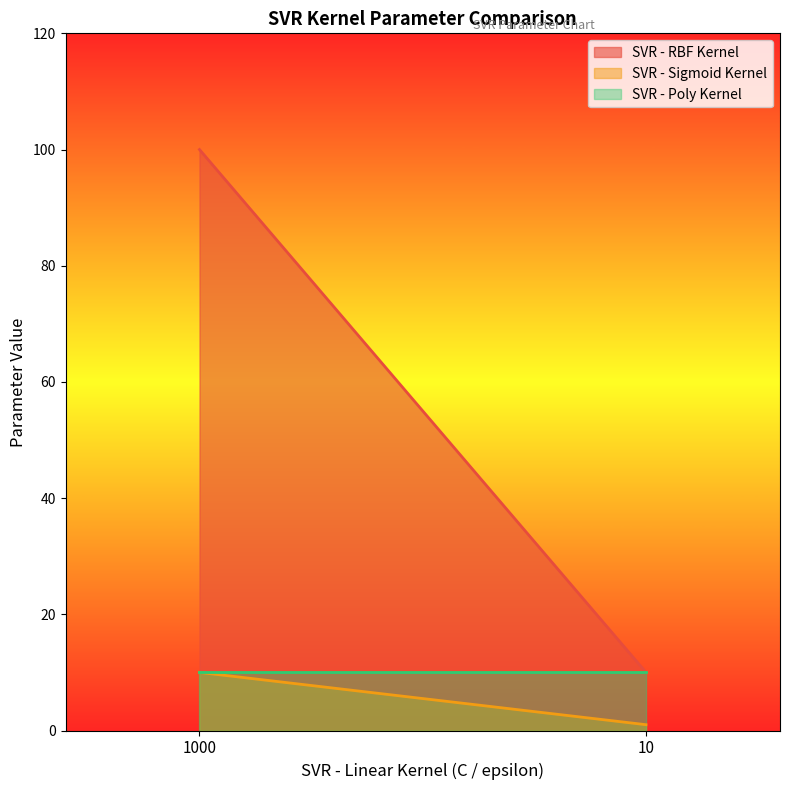

Which category has the lowest value in the SVR - Poly Kernel series?

1000